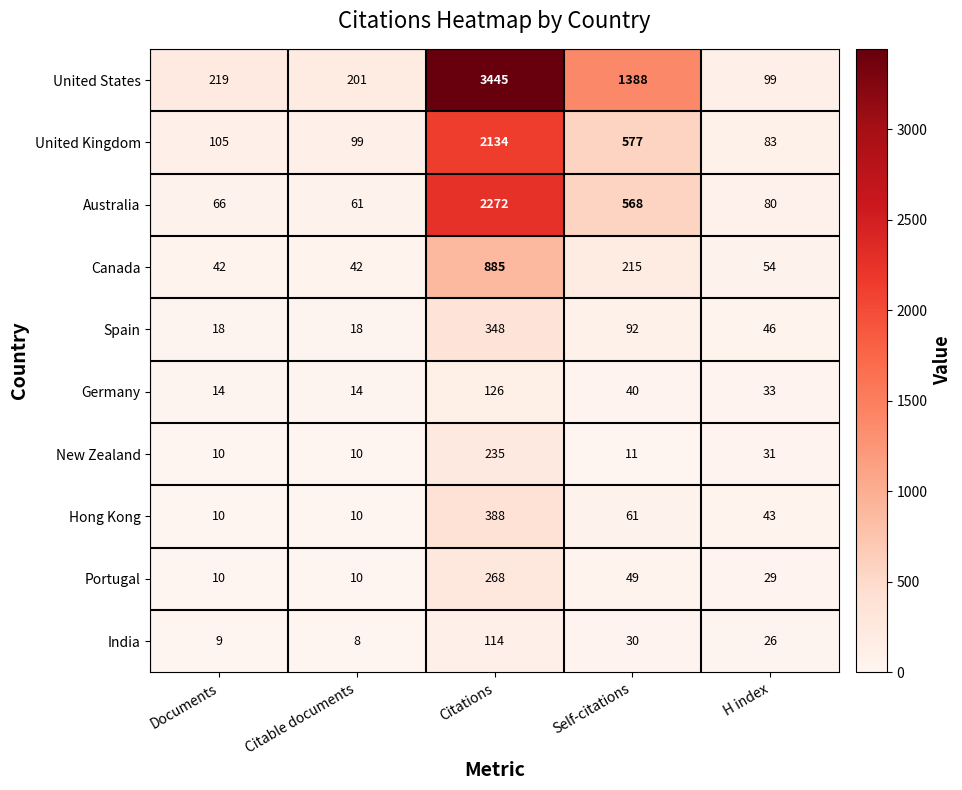

List the series in order of their peak value, highest first.

United States, Australia, United Kingdom, Canada, Hong Kong, Spain, Portugal, New Zealand, Germany, India